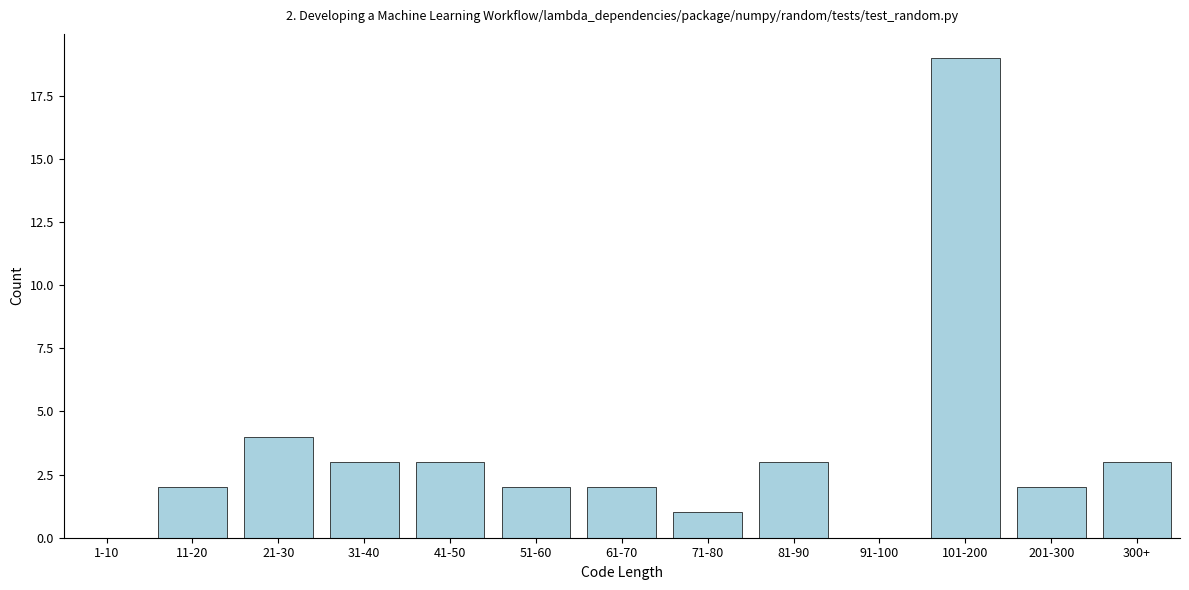

Reading left to right, what are all the values shown in this chart?

1-10=0	11-20=2	21-30=4	31-40=3	41-50=3	51-60=2	61-70=2	71-80=1	81-90=3	91-100=0	101-200=19	201-300=2	300+=3